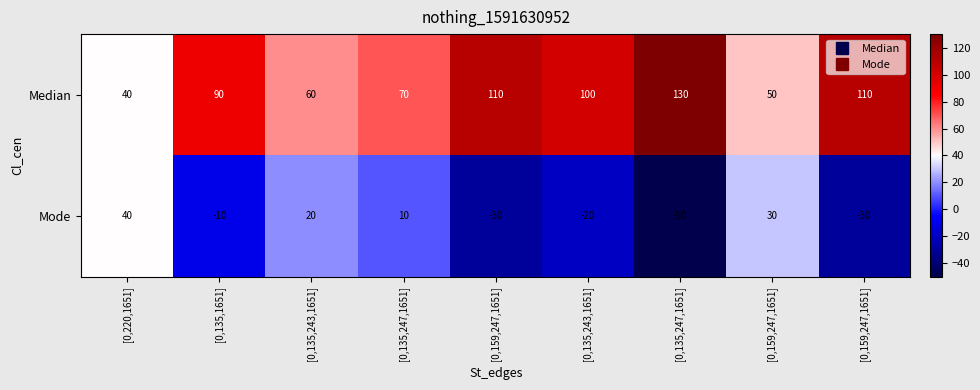

Reading left to right, list all the values displayed in this chart.

Median: [0,220,1651]=40	[0,135,1651]=90	[0,135,243,1651]=60	[0,135,247,1651]=70	[0,159,247,1651]=110	[0,135,243,1651]=100	[0,135,247,1651]=130	[0,159,247,1651]=50	[0,159,247,1651]=110
Mode: [0,220,1651]=40	[0,135,1651]=-10	[0,135,243,1651]=20	[0,135,247,1651]=10	[0,159,247,1651]=-30	[0,135,243,1651]=-20	[0,135,247,1651]=-50	[0,159,247,1651]=30	[0,159,247,1651]=-30